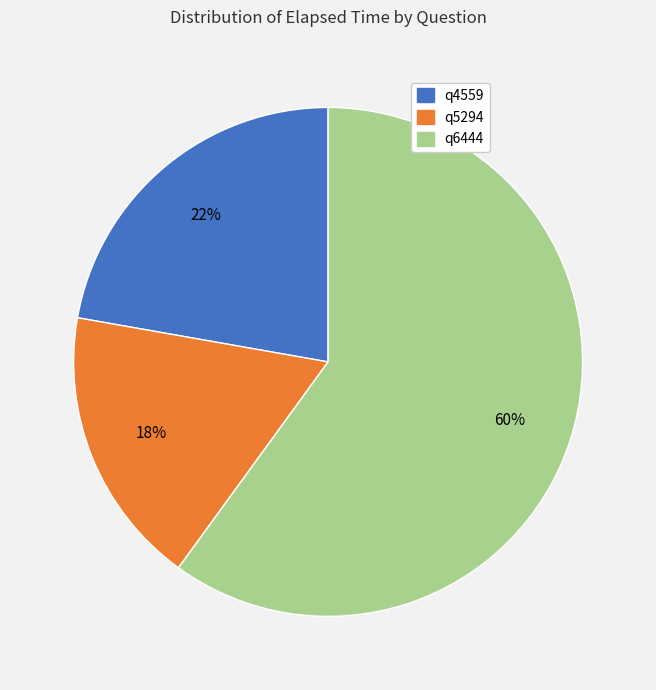

What percentage is the q6444 slice, to the nearest percent?

60%